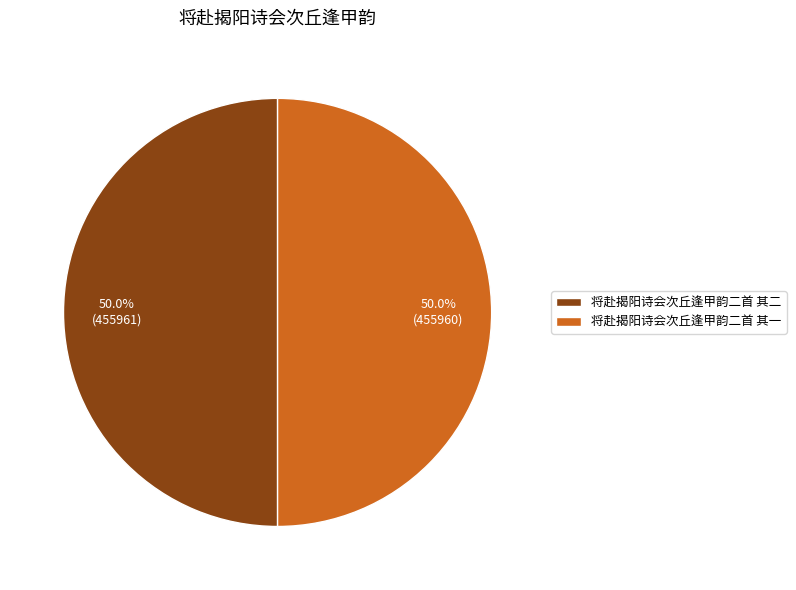

What is the total percentage of 将赴揭阳诗会次丘逢甲韵二首 其一 and 将赴揭阳诗会次丘逢甲韵二首 其二?

100.0%